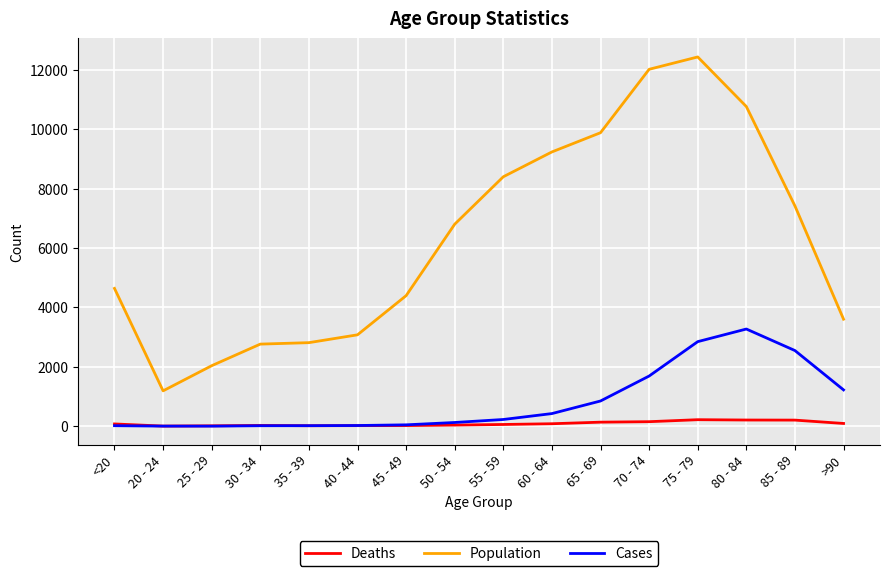

Which series has the largest total across all categories?

Population